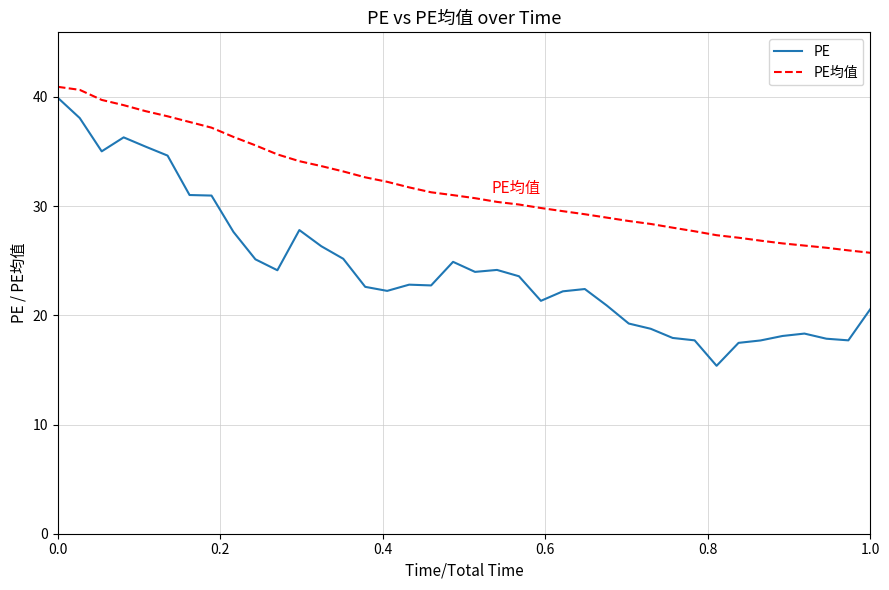

Which series has the largest total across all categories?

PE均值